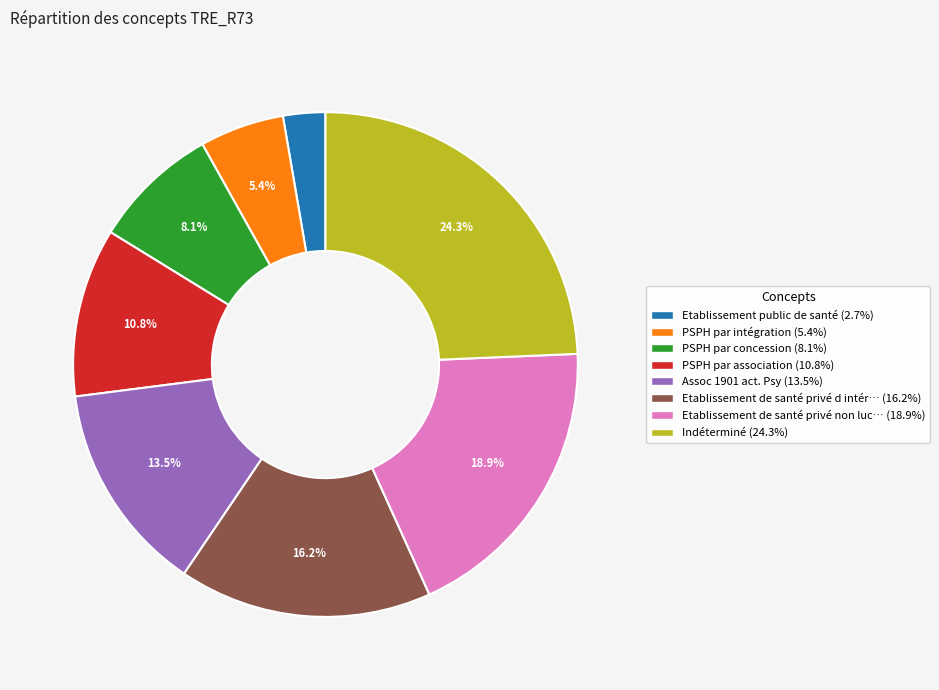

Is there any slice that represents more than half of the pie?

No